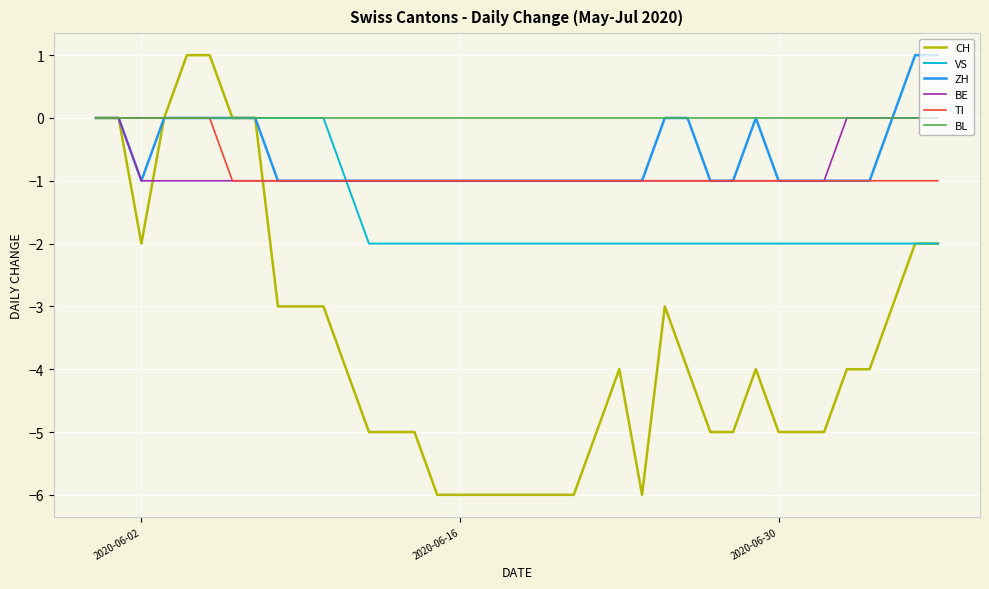

Which series has the largest total across all categories?

BL